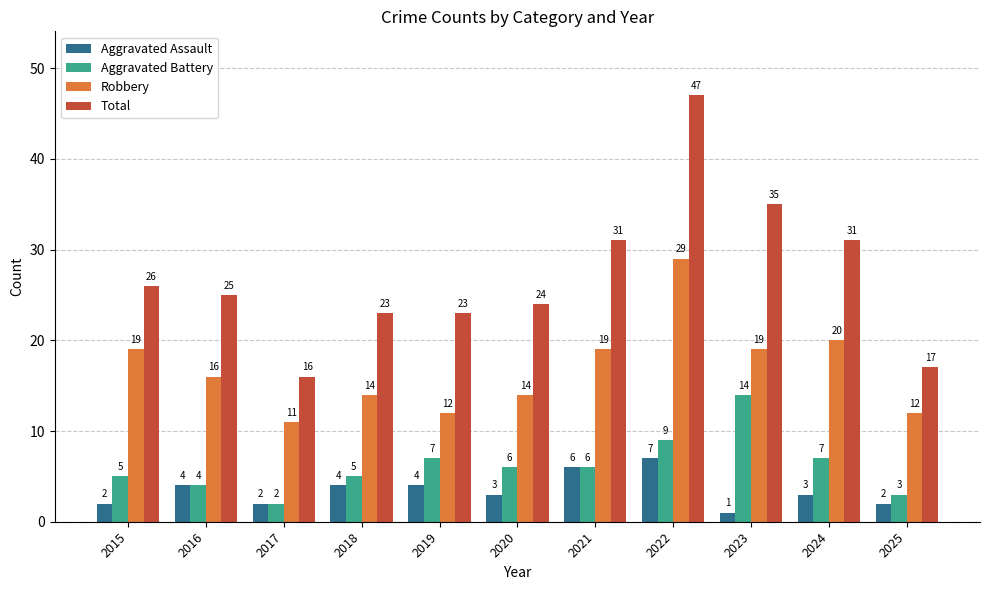

Which series has the largest total across all categories?

Total